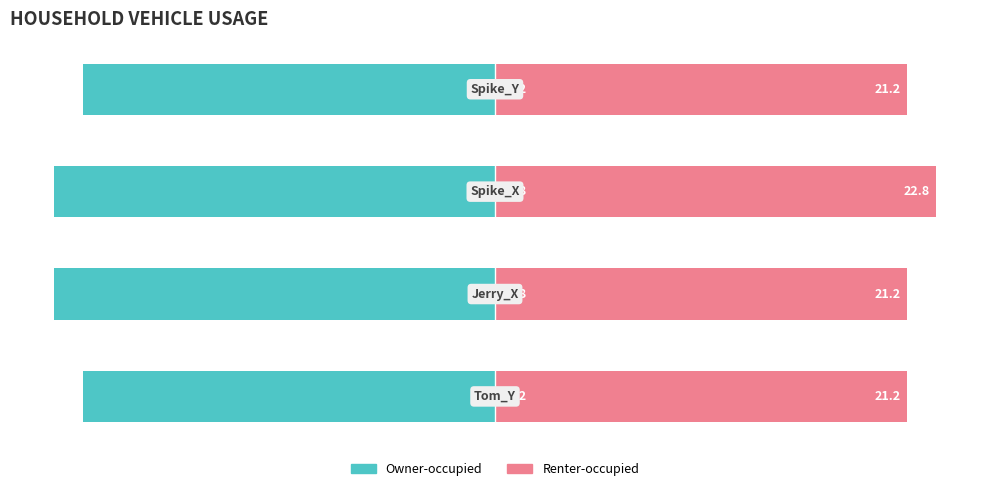

What is the value of the Owner-occupied bar at the 2nd from the left?

-22.8